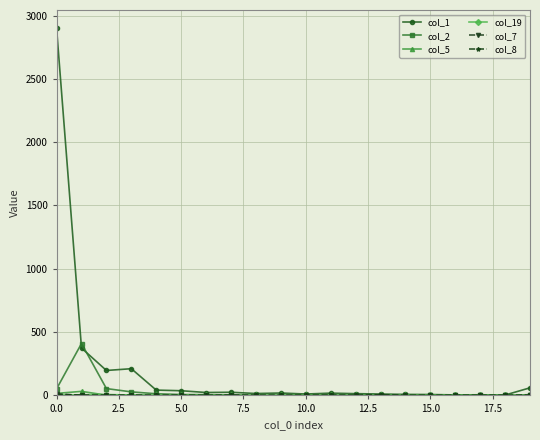

How many categories are shown in the chart?

20